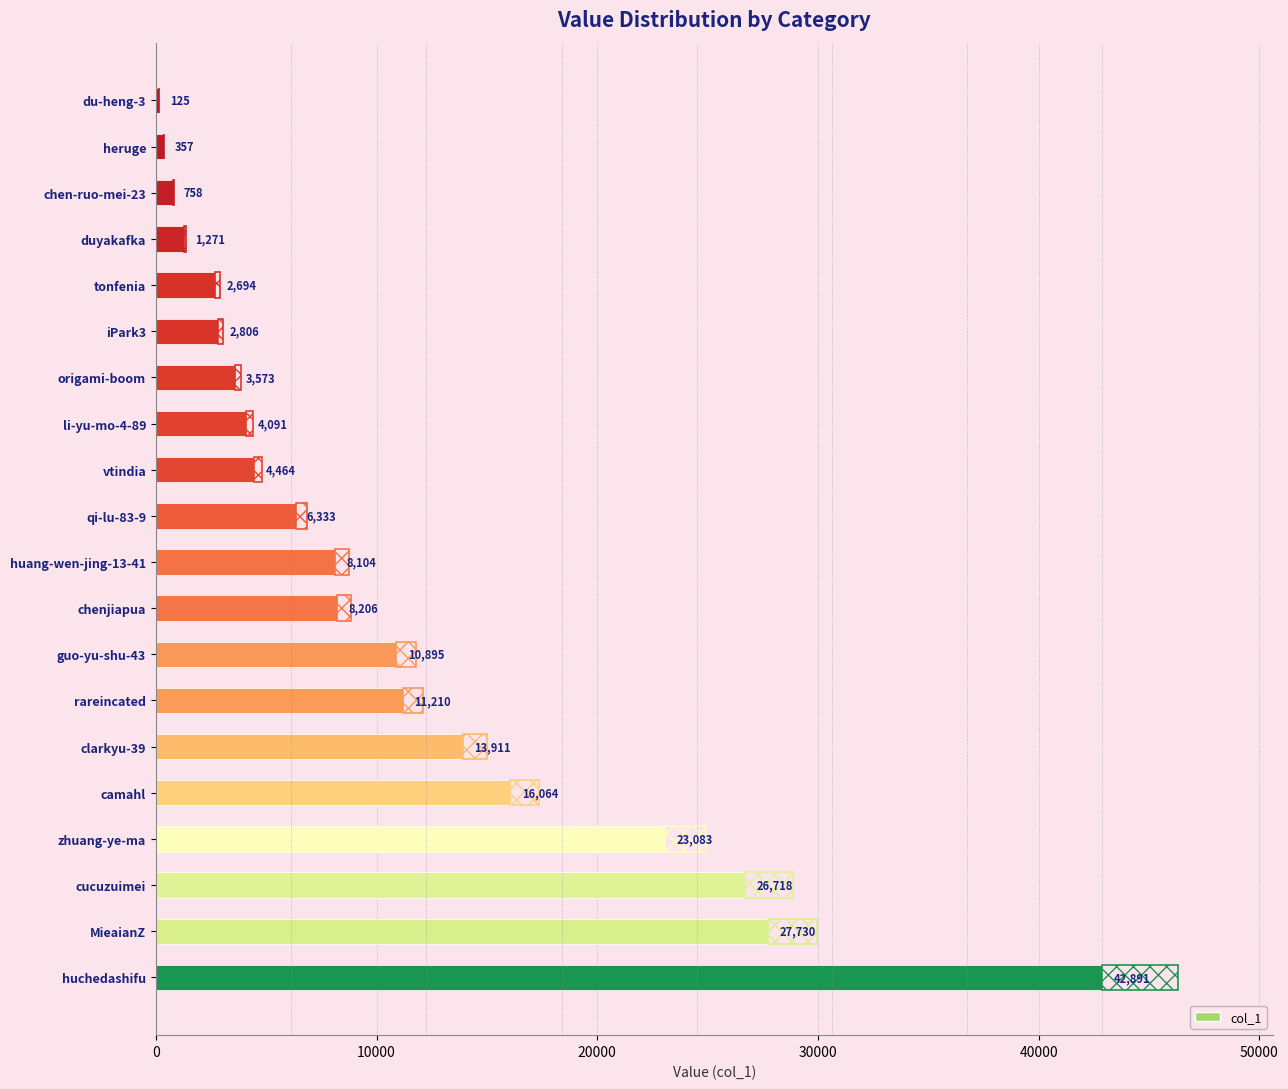

What is the difference between the values at vtindia and du-heng-3?

4339